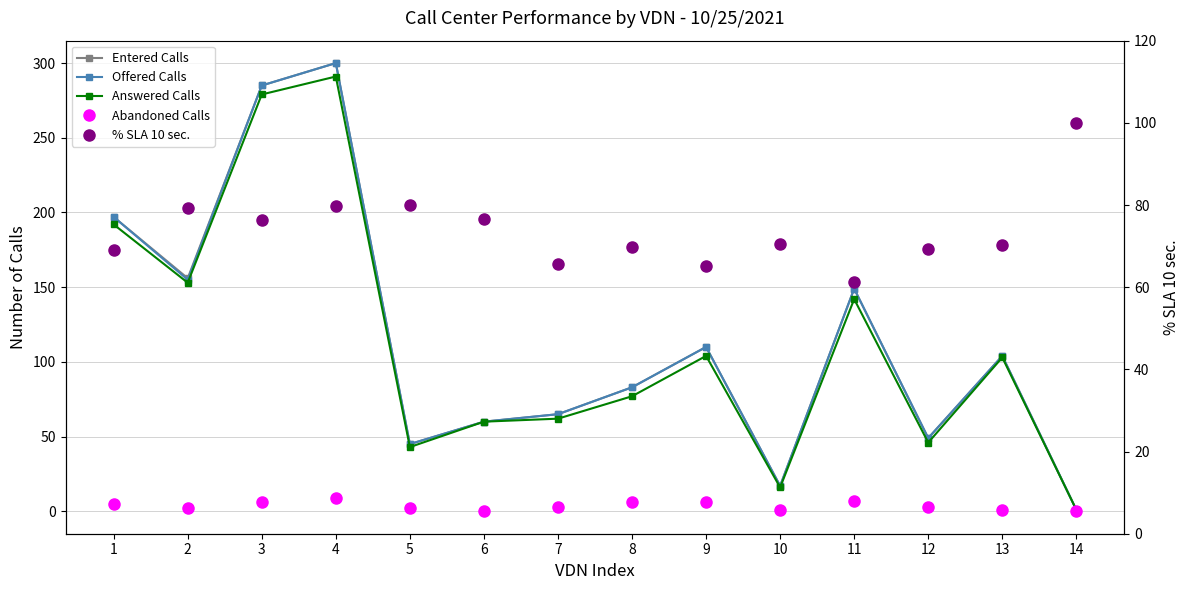

In Entered Calls, how many points are lower than both neighbors (excluding endpoints)?

4